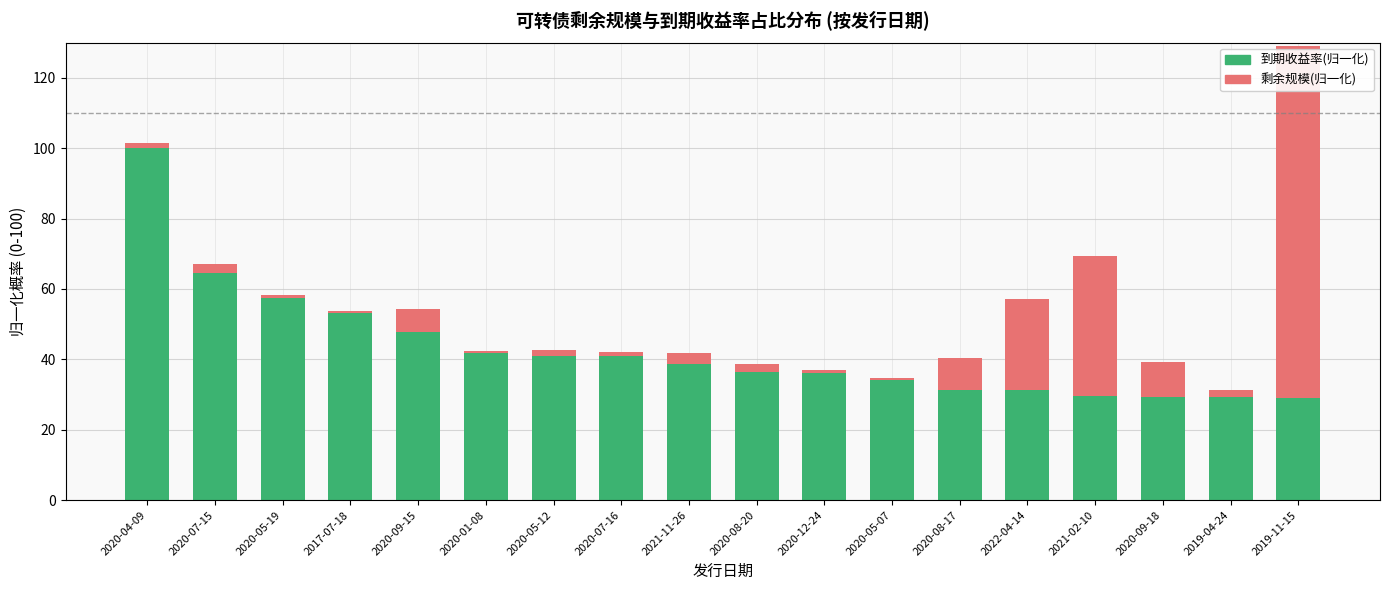

What is the highest value of the 到期收益率(归一化) series?

100.0